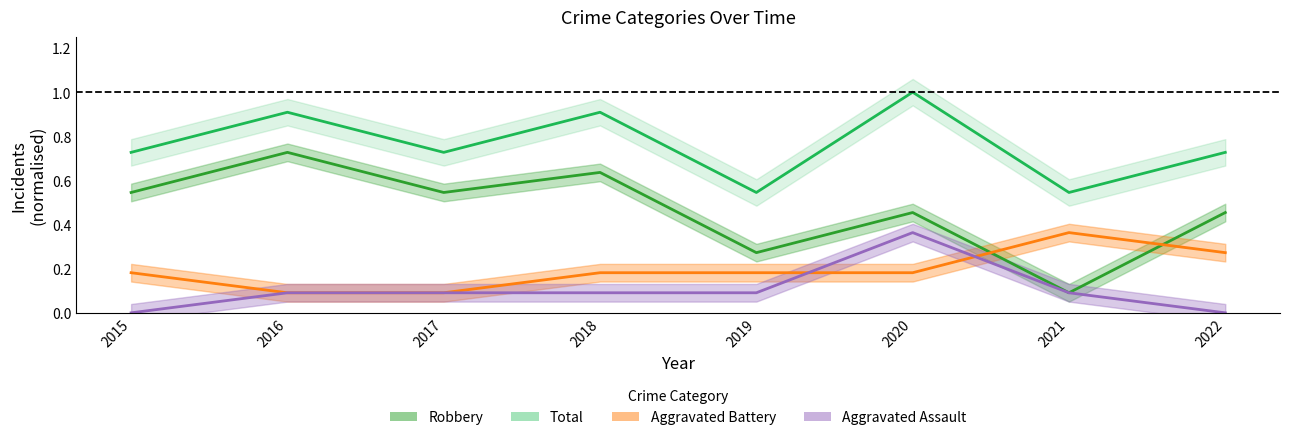

True or false: Robbery and Total cross at least once.

False